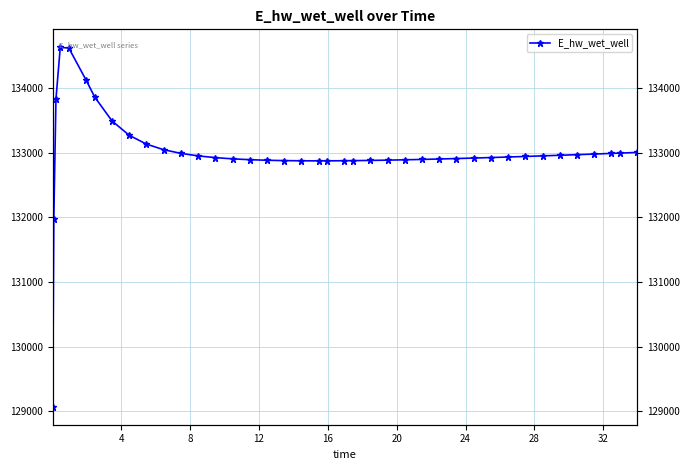

What is the sum of all values?

5319705.5